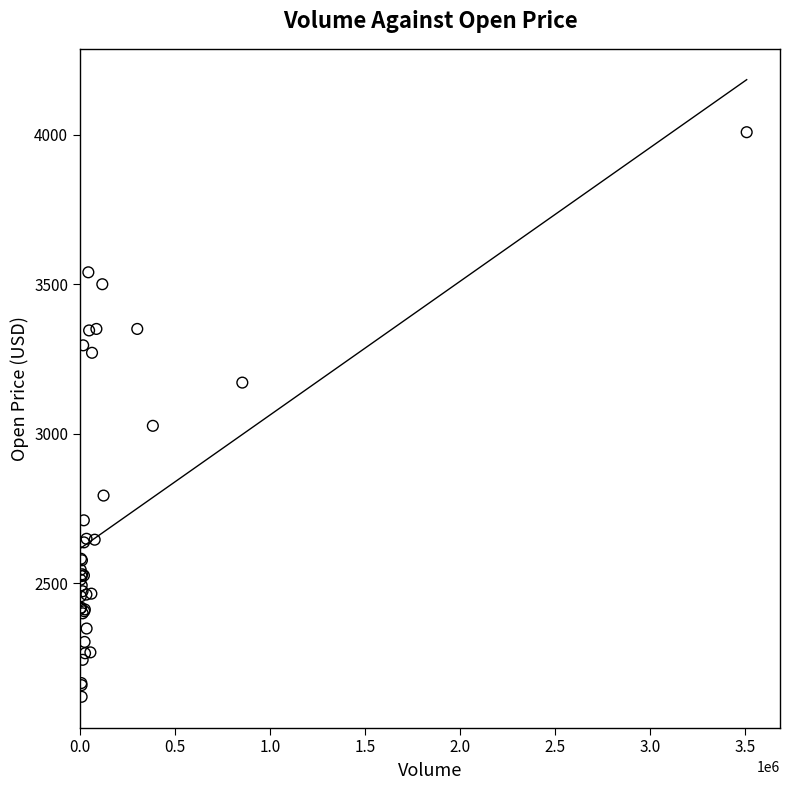

What Y value in the scatter plot is closest to 3063?

3026.1